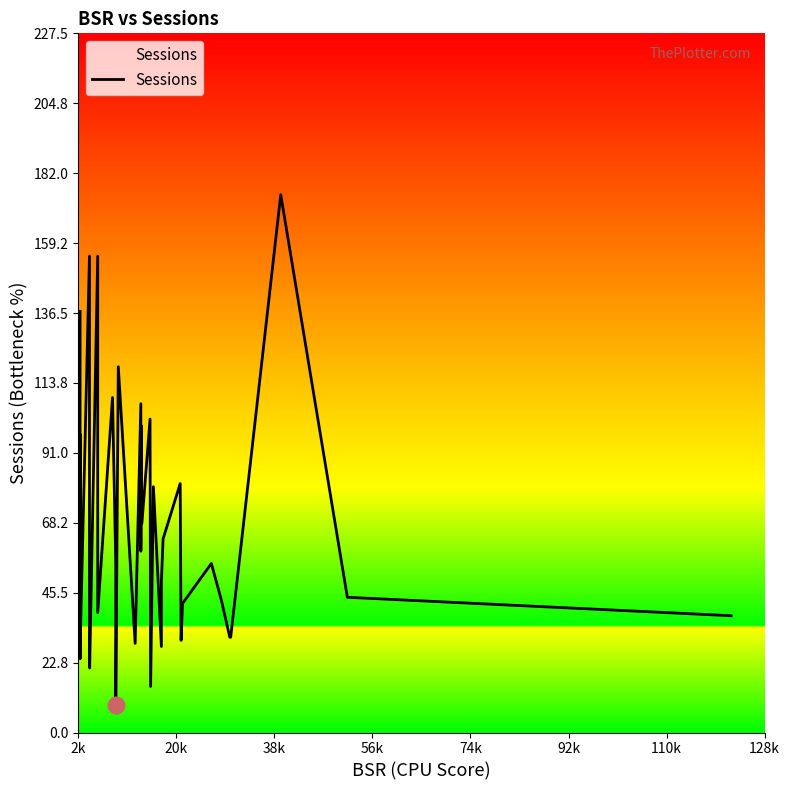

Where does the data first go above 54?

2k